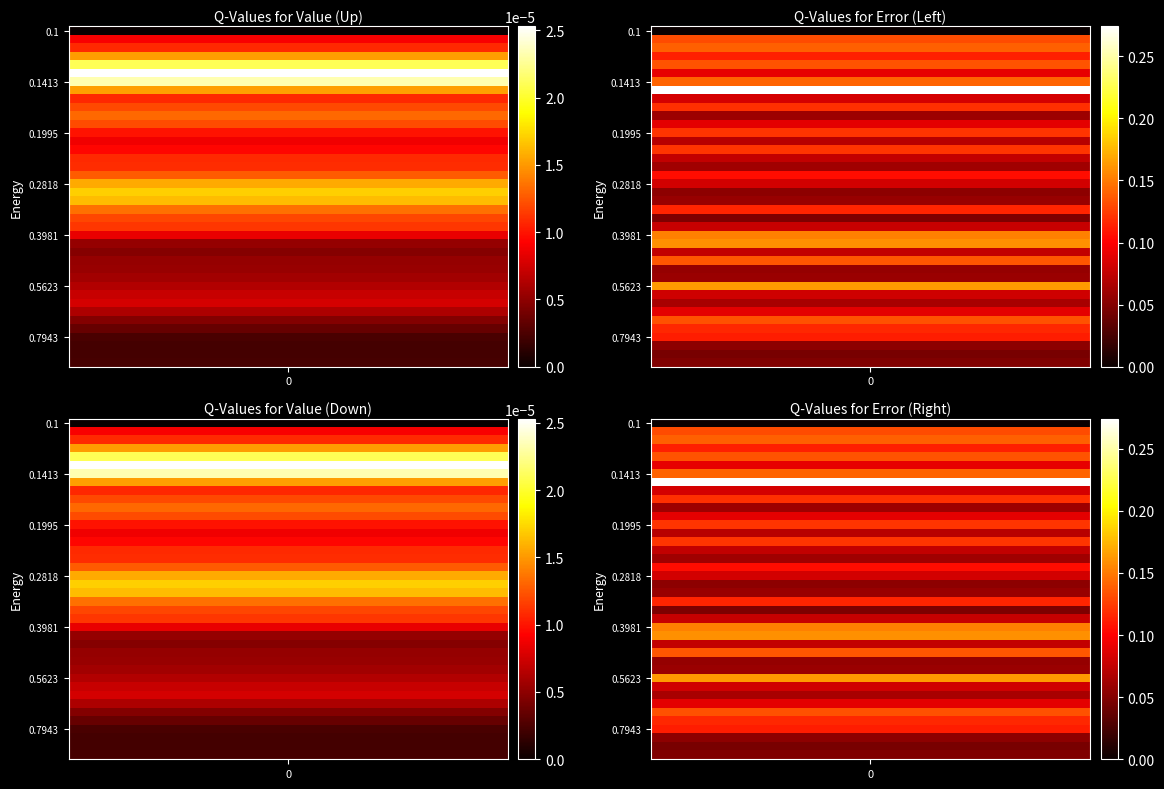

Is it true that Error equals 0.1 at 0.8414?

True